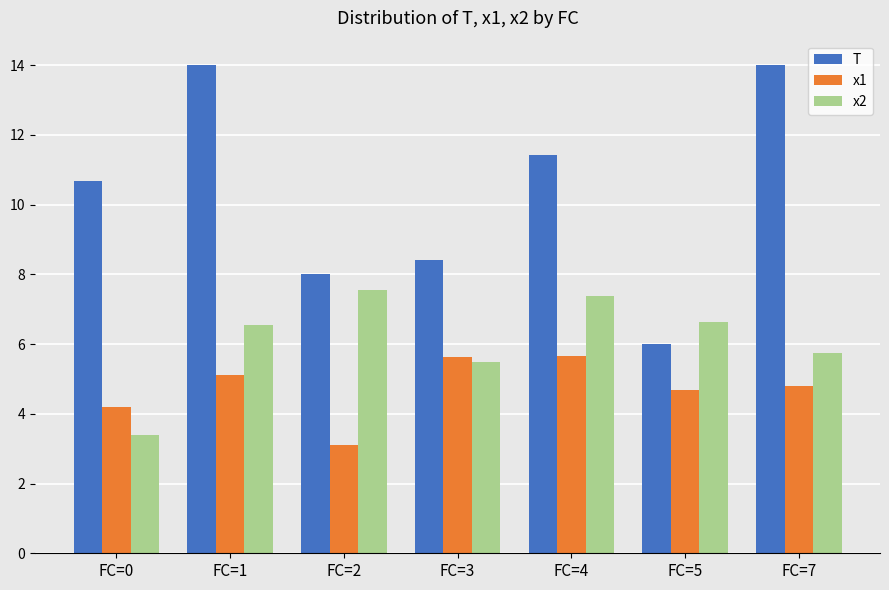

Rank the series by their maximum value, from lowest to highest.

x1, x2, T